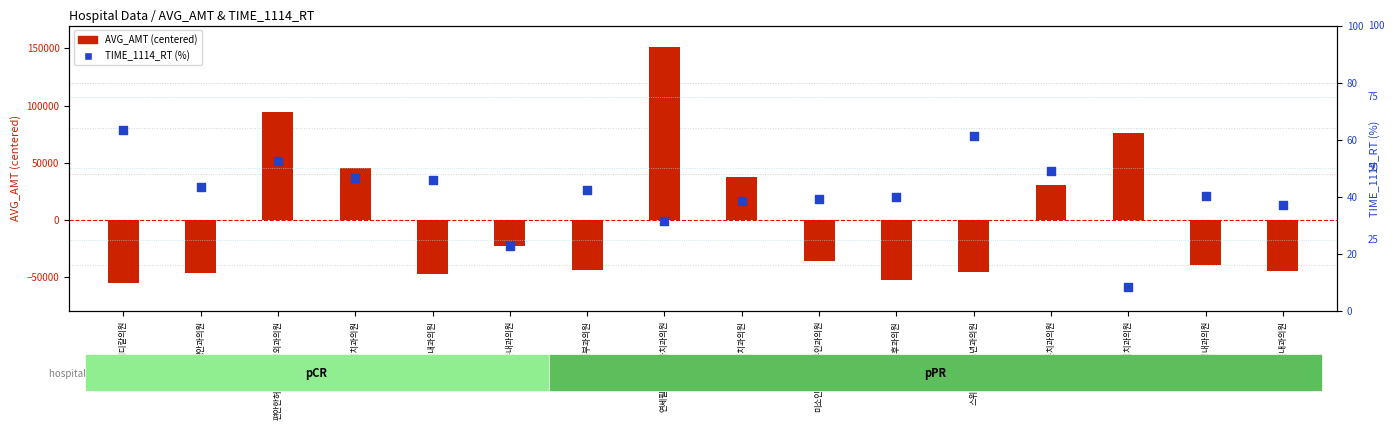

Is the value of TIME_1114_RT (%) at 서지섭치과의원 greater than the value of AVG_AMT (centered) at 전피부과의원?

Yes